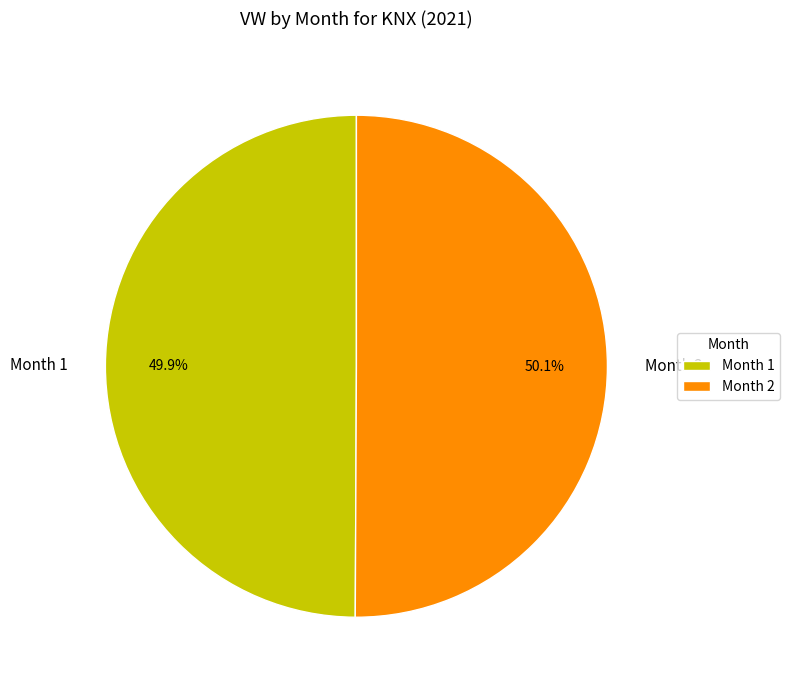

To the nearest percent, what is the average slice percentage?

50%